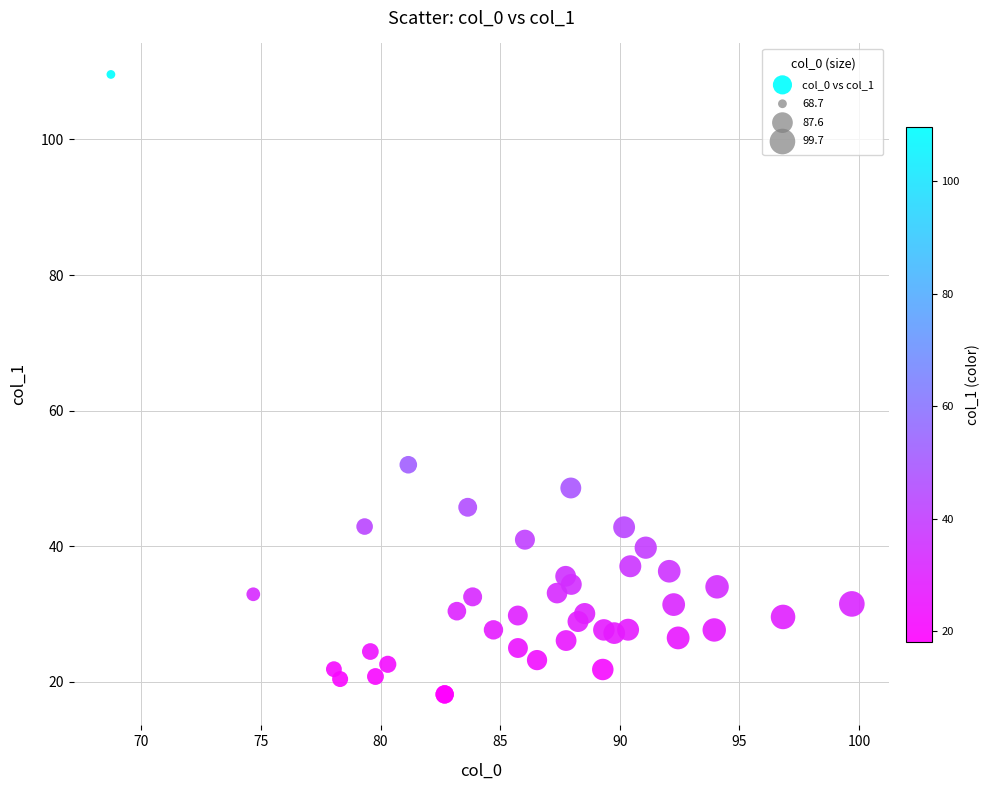

What Y value in the scatter plot is closest to 63?

52.0